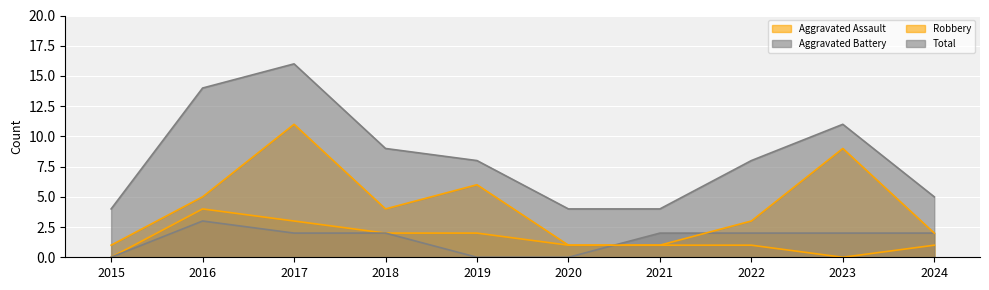

In Total, how many points are higher than both neighbors (excluding endpoints)?

2